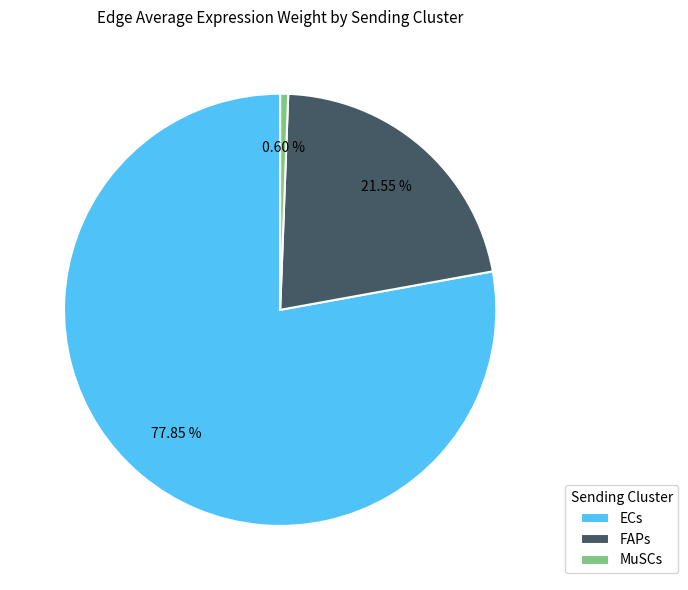

What percentage is the MuSCs slice, to the nearest percent?

1%